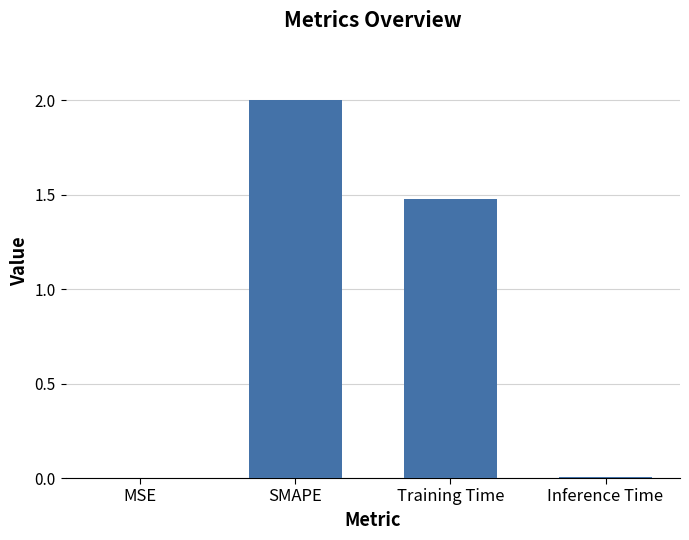

Which category has the highest value across all series?

SMAPE